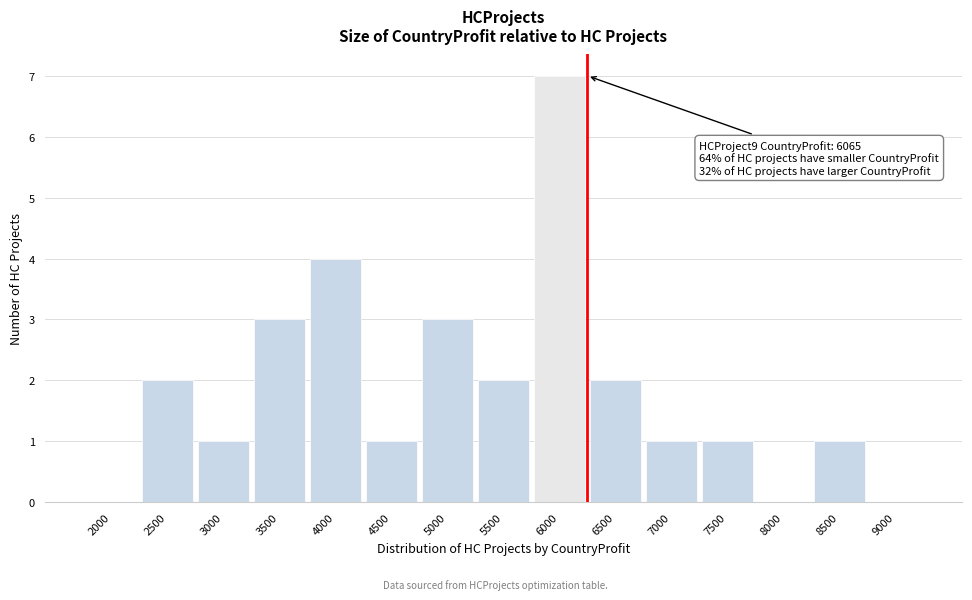

Reading right to left, transcribe all the data shown in this chart.

9000=0	8500=1	8000=0	7500=1	7000=1	6500=2	6000=7	5500=2	5000=3	4500=1	4000=4	3500=3	3000=1	2500=2	2000=0